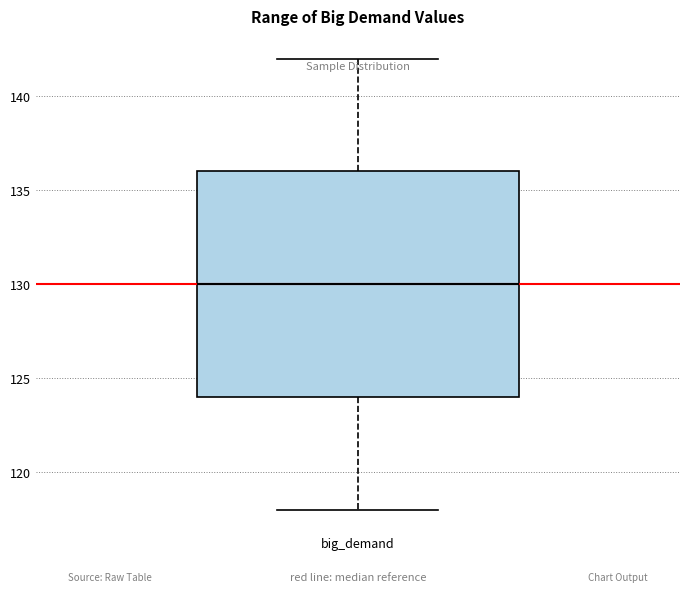

Transcribe this box plot: give where the median line is, the range the box spans, and where the two whiskers end, as read against the y-axis. The values are not printed on the chart, so give them approximately, as read against the axis.

median 130, box 124 to 136, whiskers 118 to 142